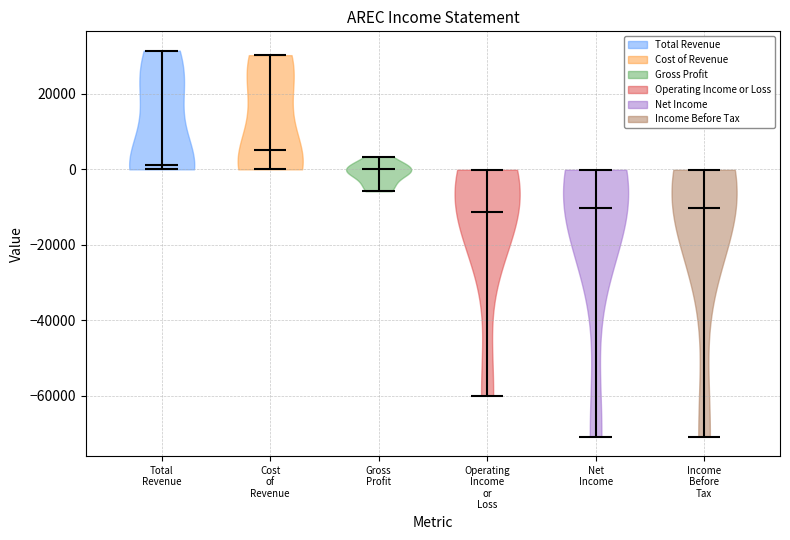

Where does the median line of the violin for Gross Profit sit on the y-axis? The values are not printed on the chart, so give them approximately, as read against the axis.

0